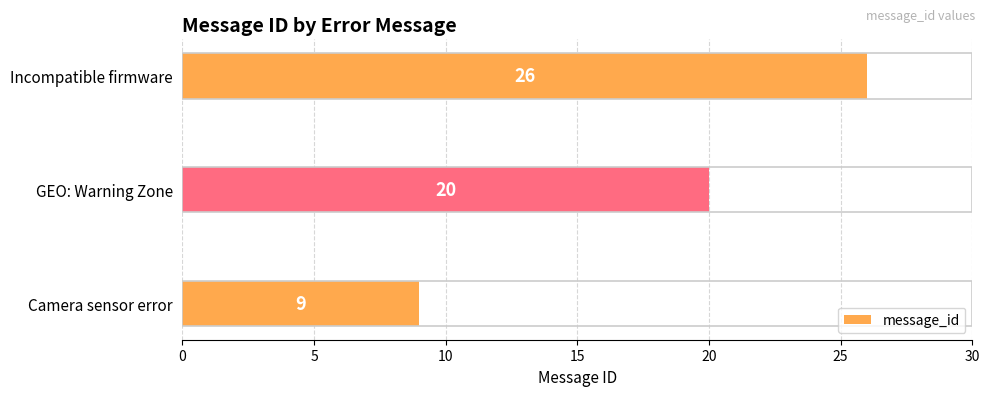

What is the change in value from Camera sensor error to Incompatible firmware?

+17